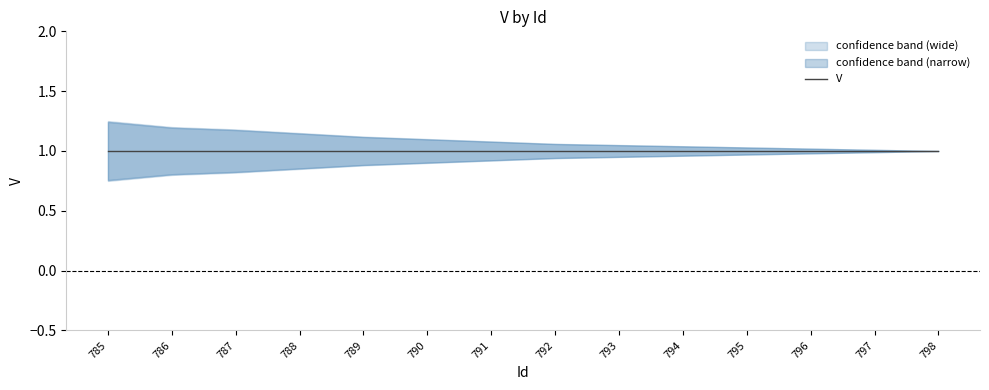

True or false: upper and V cross at least once.

False